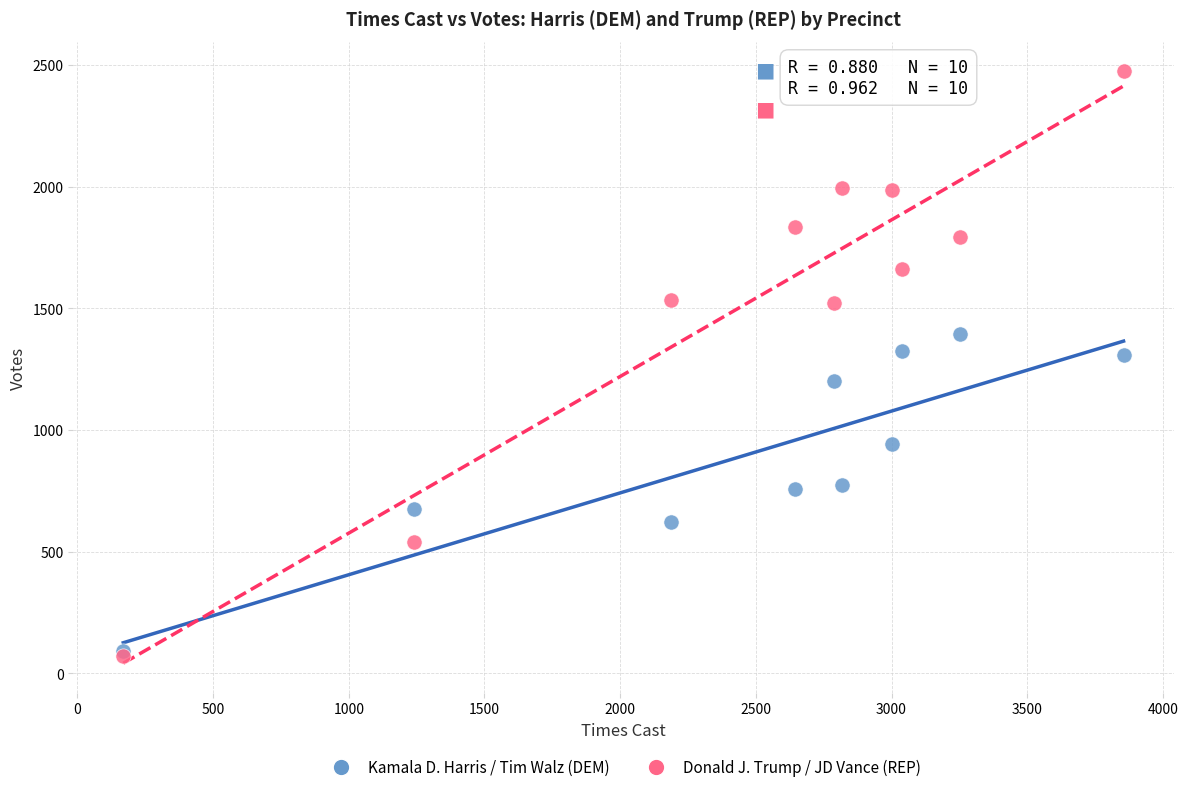

Which series contains the highest Y value?

Donald J. Trump / JD Vance (REP)